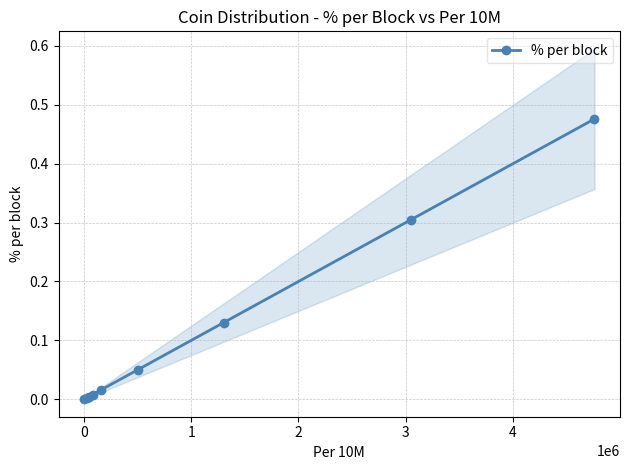

What is the difference between the second highest and second lowest values?

0.3